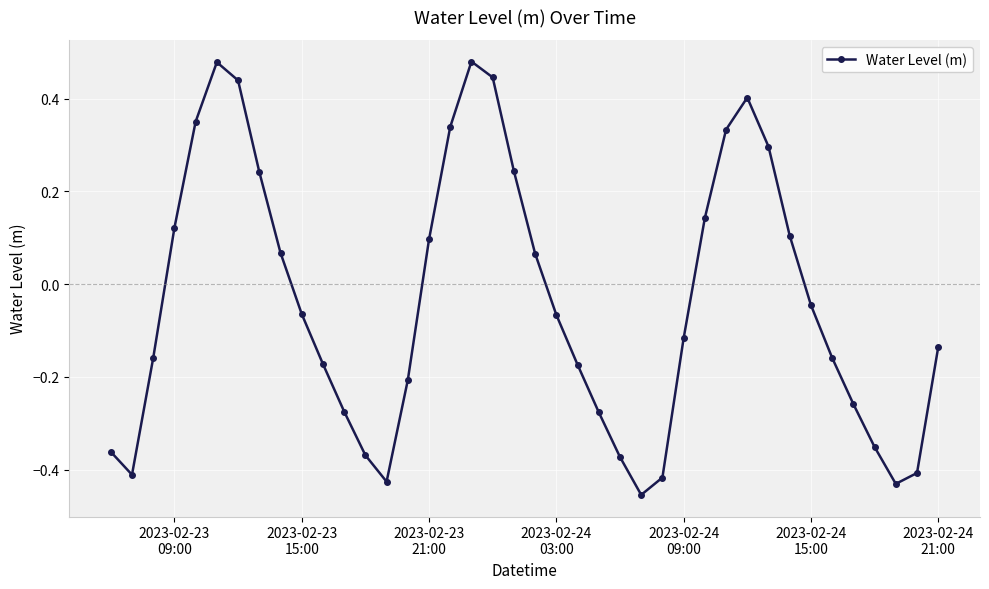

What is the difference between the second highest and second lowest values?

0.9